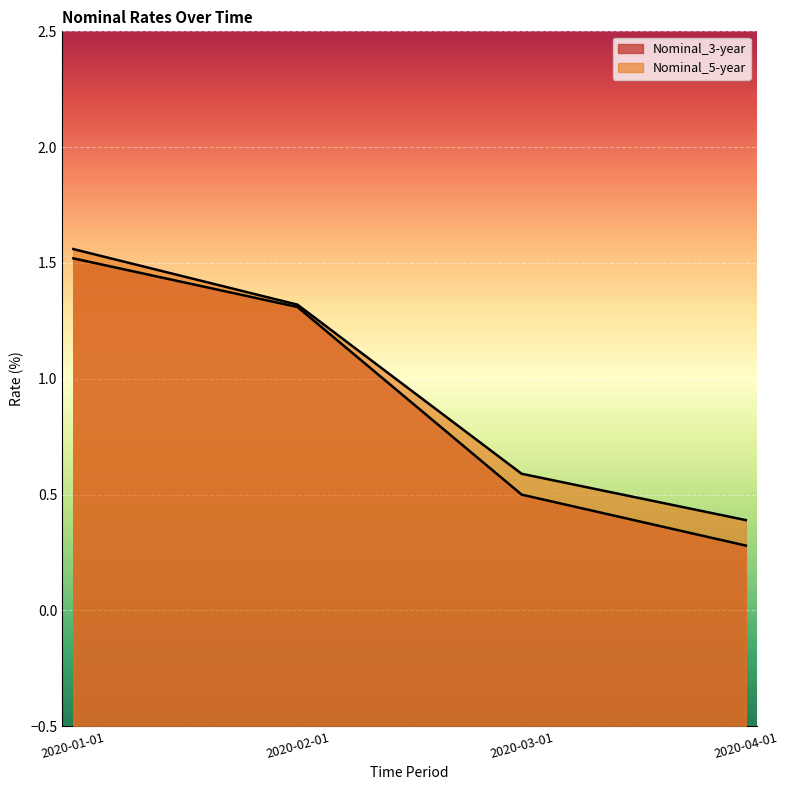

At which label does Nominal_5-year first exceed 1?

2020-01-01